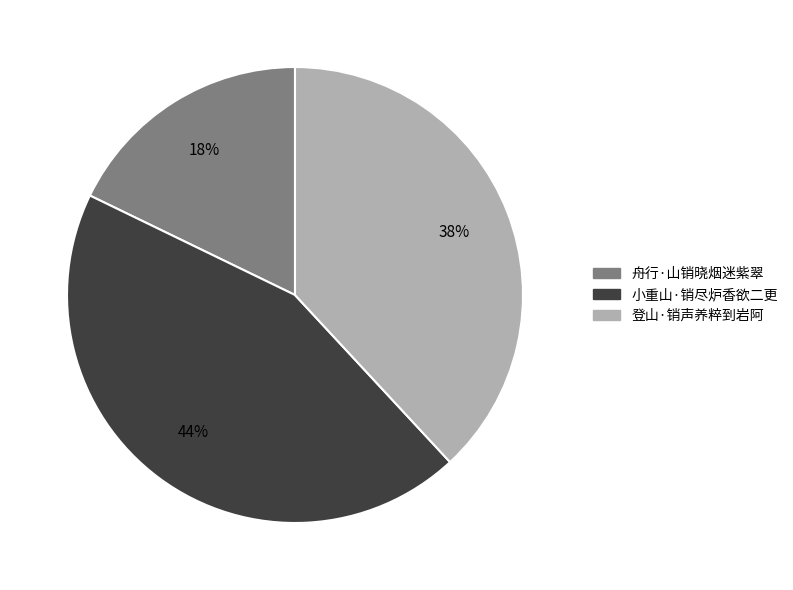

To the nearest percent, what percentage of the pie is 舟行·山销晓烟迷紫翠?

18%